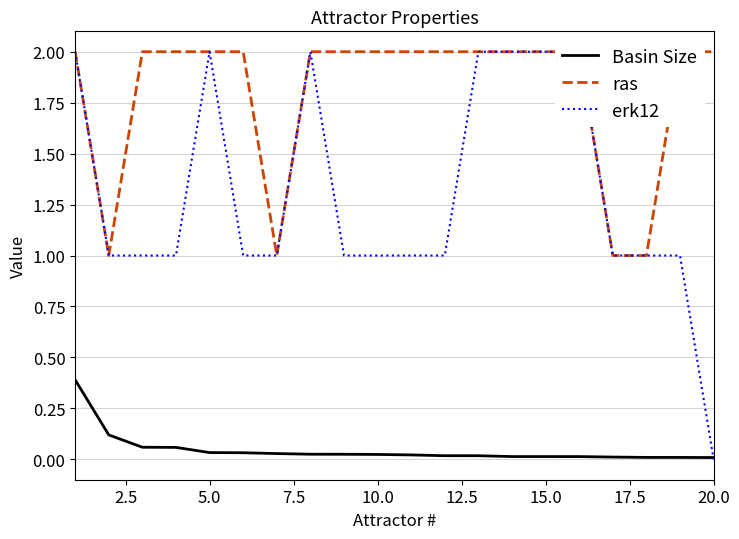

Is it true that Basin Size equals 0.0 at 20.0?

True